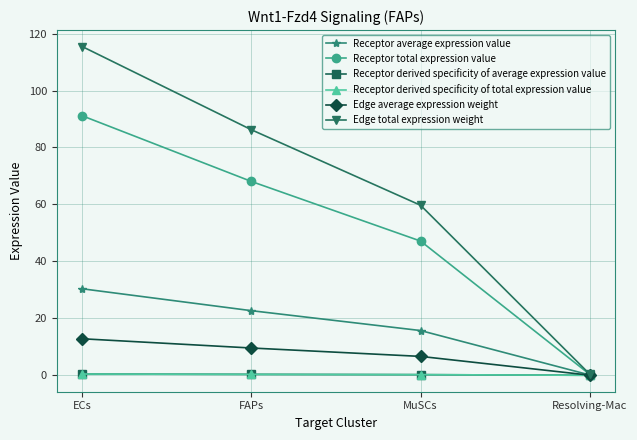

Does the chart have visible grid lines?

Yes